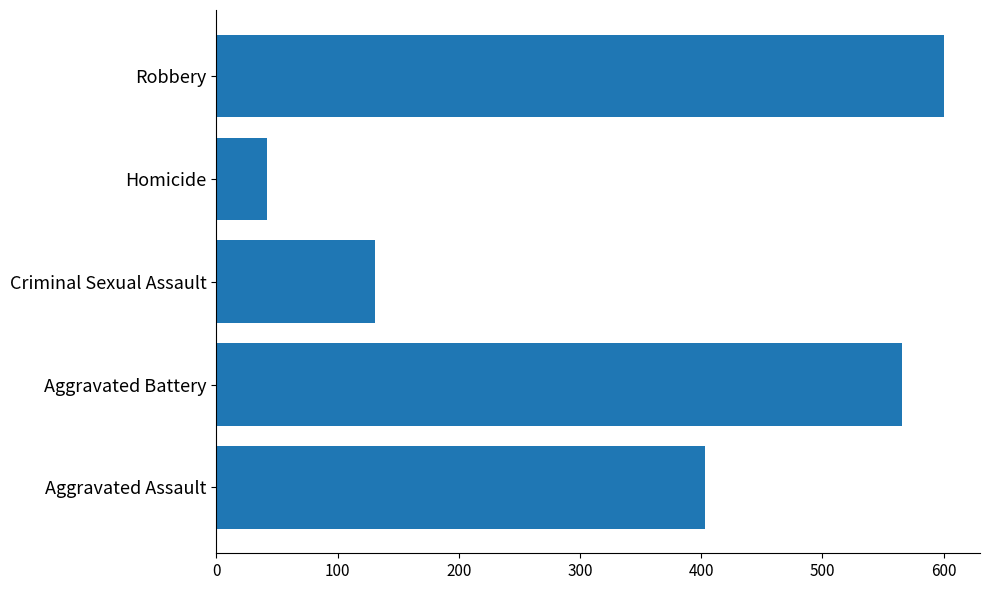

List the labels in order of value, largest first.

Robbery, Aggravated Battery, Aggravated Assault, Criminal Sexual Assault, Homicide